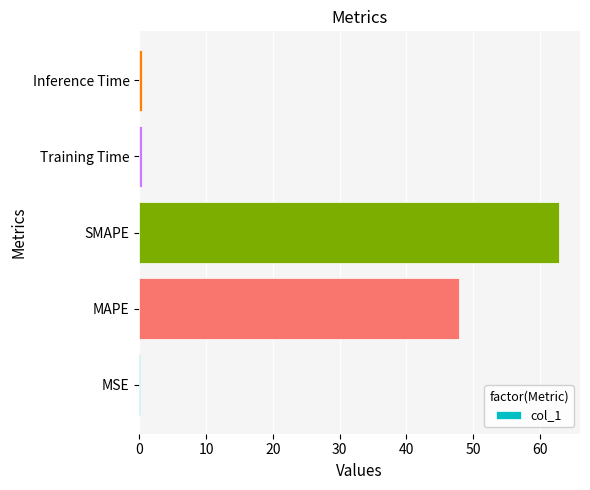

Between MSE and SMAPE, which is larger?

SMAPE